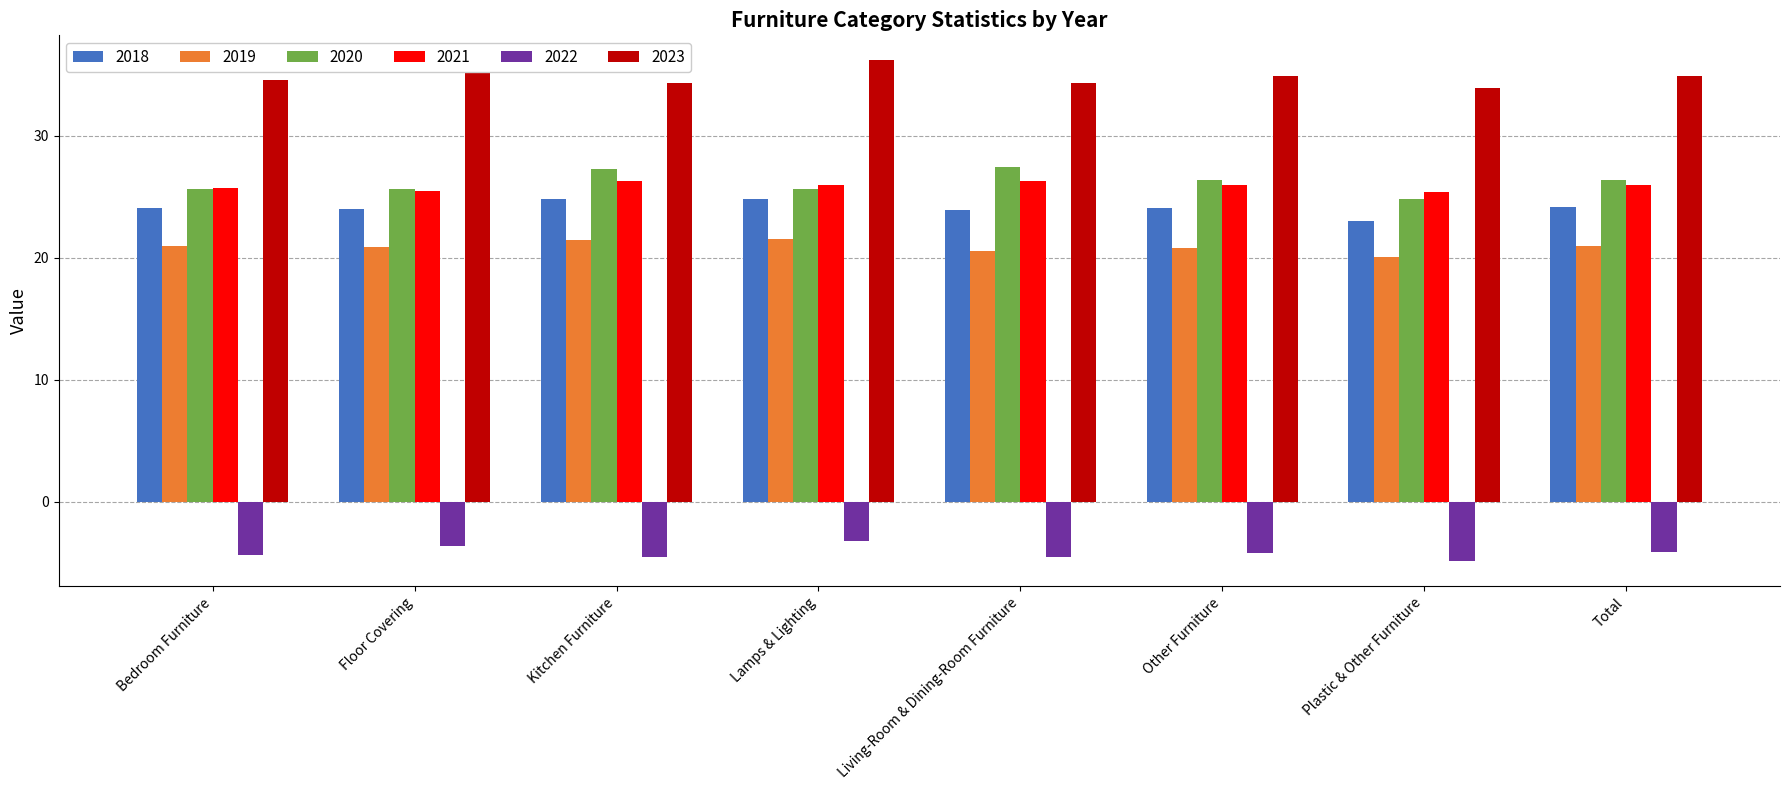

What is the greatest value displayed?

36.2